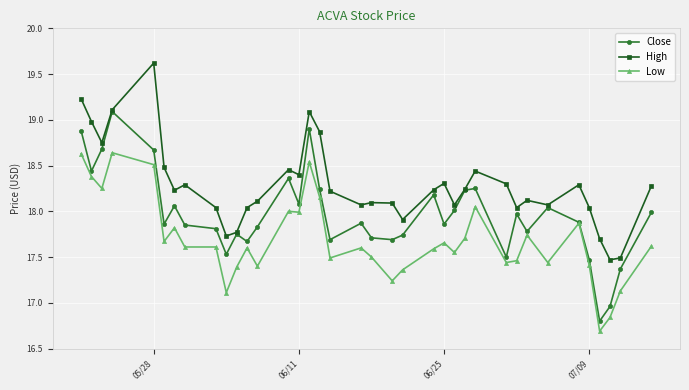

In High, how many points are higher than both neighbors (excluding endpoints)?

9